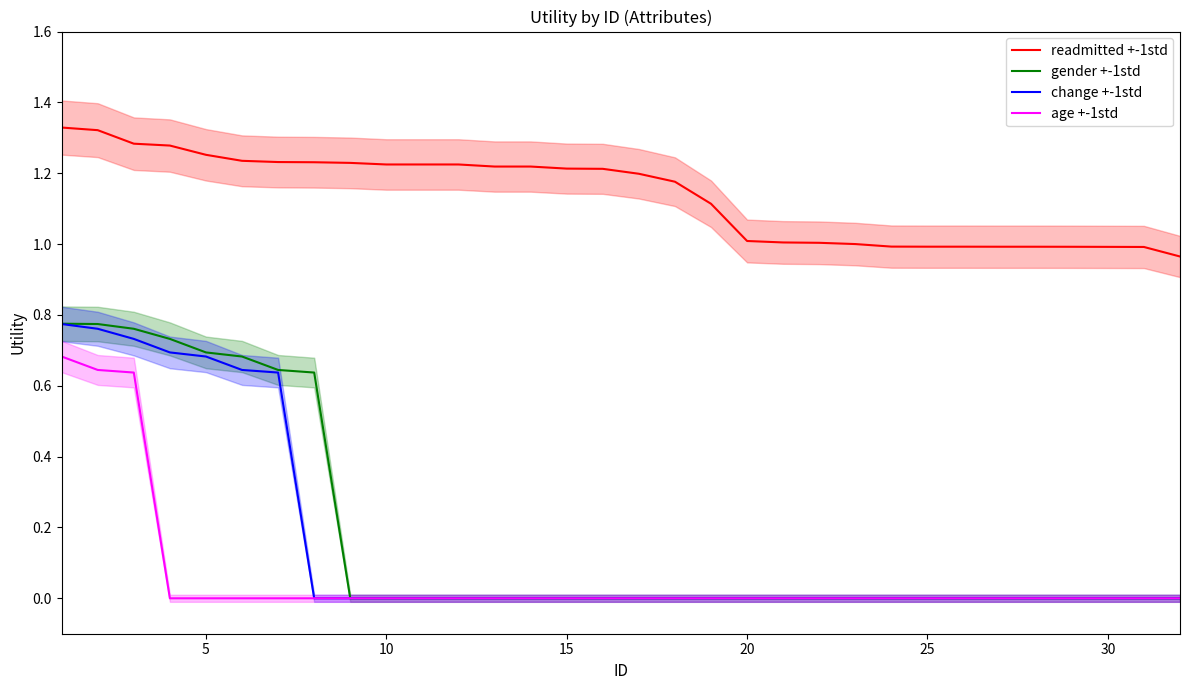

True or false: change +-1std and readmitted +-1std intersect in this chart.

False